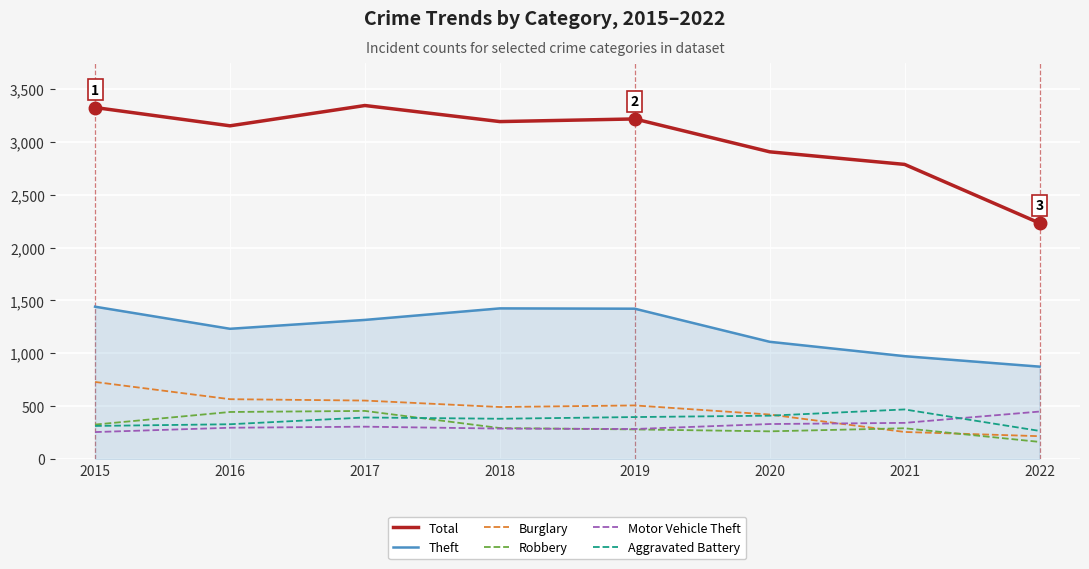

True or false: Theft and Robbery intersect in this chart.

False